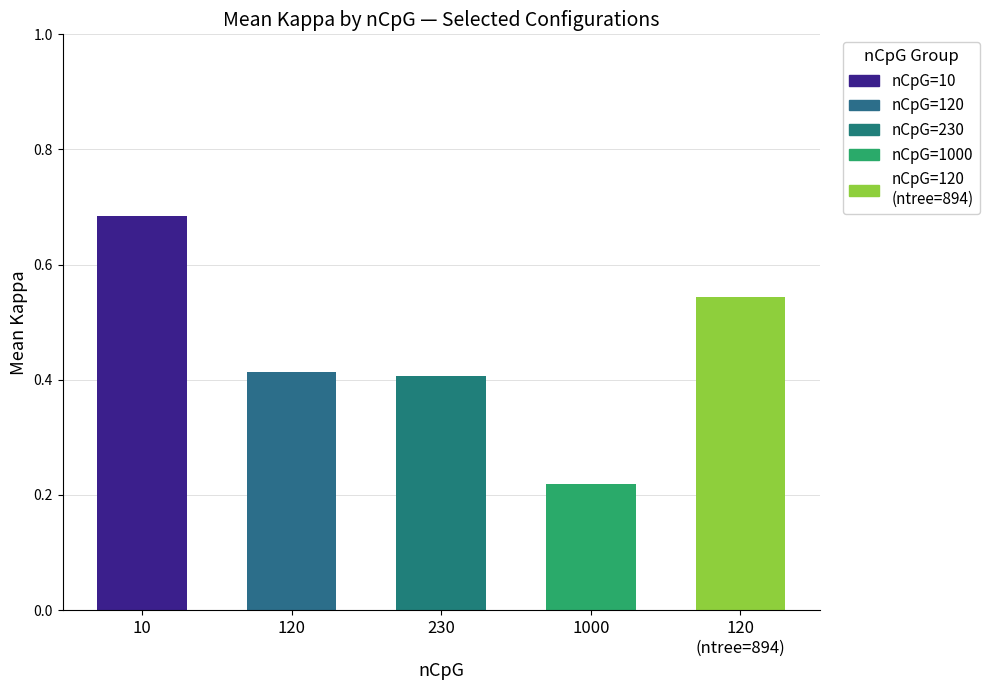

What position from the left is 120?

2